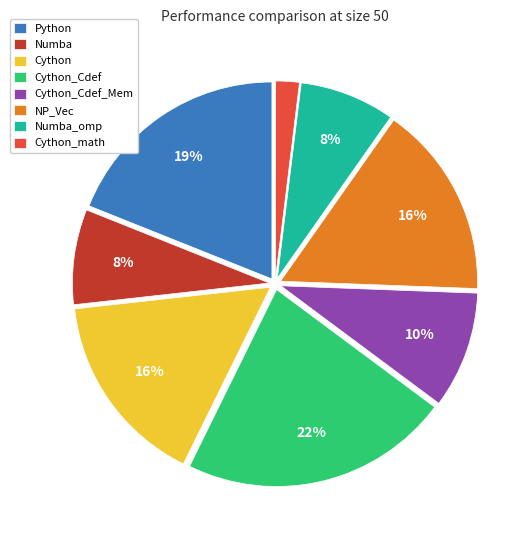

Is the sum of Cython and NP_Vec greater than half?

No